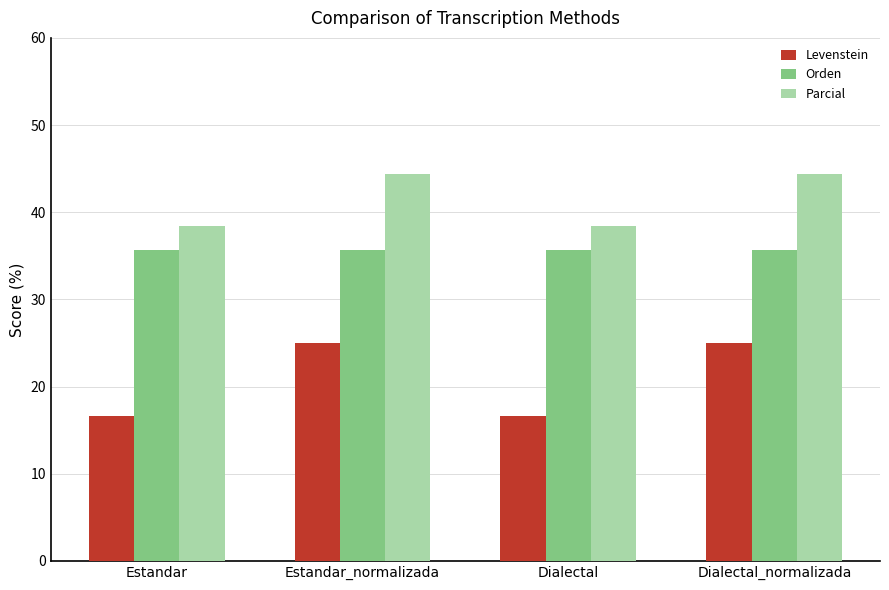

What is the total value across all series at Dialectal_normalizada?

105.2